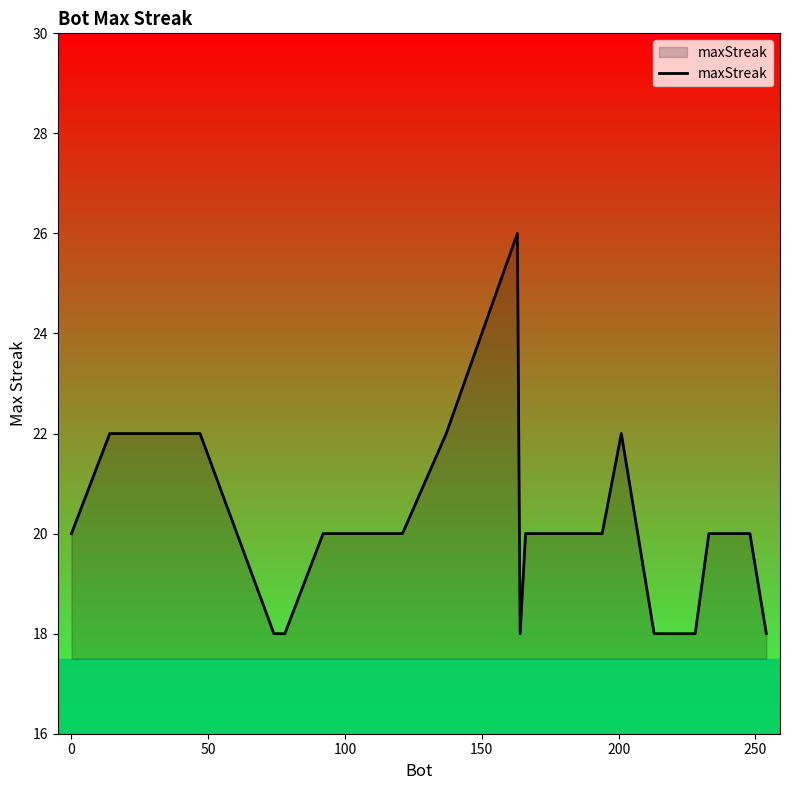

What is the smallest value displayed?

18